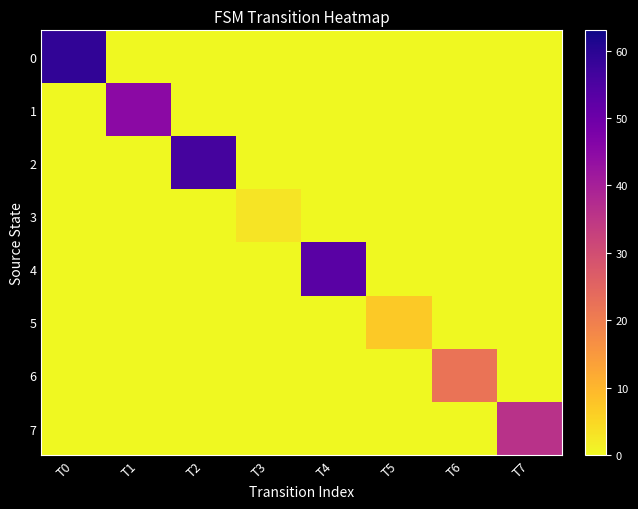

What is the difference between the highest and lowest values at T0?

59